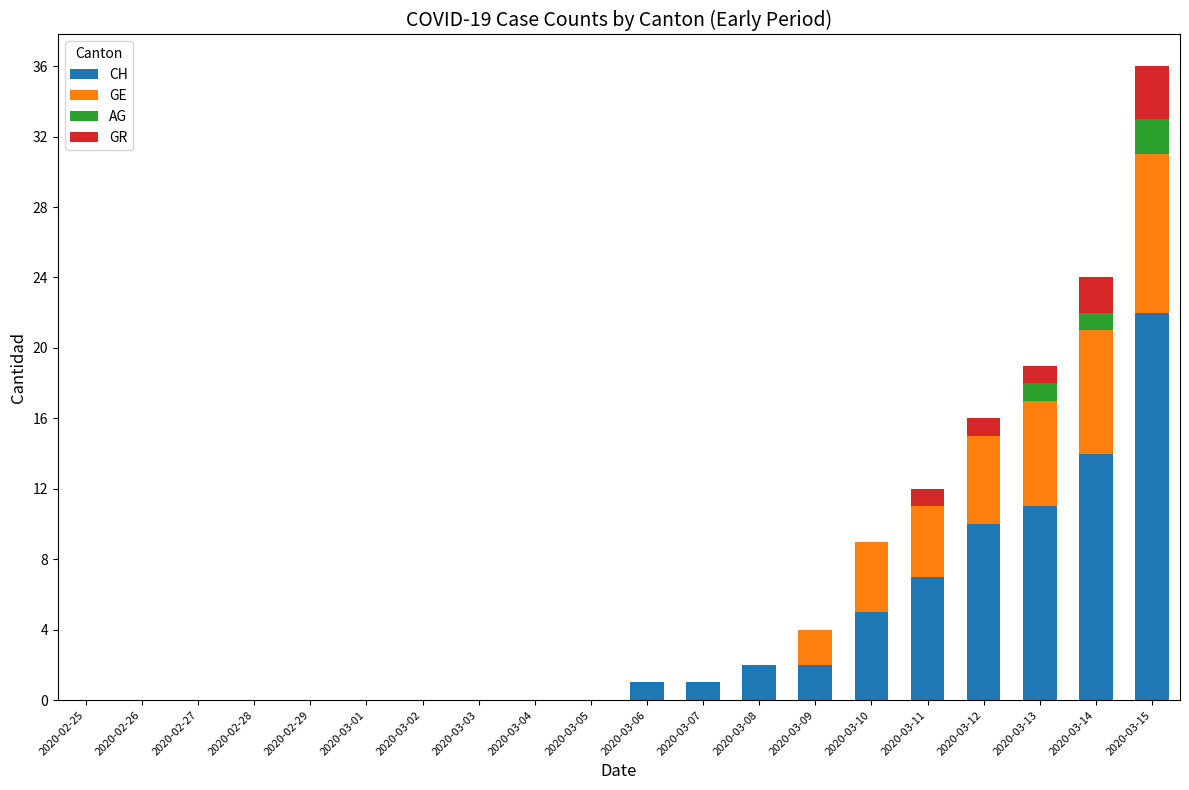

How many categories are shown in the chart?

20